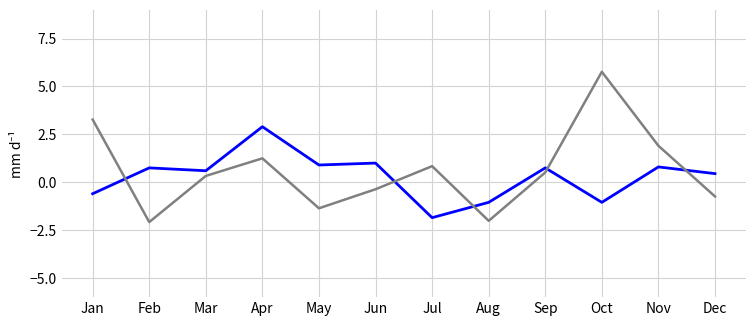

What is the smallest value displayed?

-2.1